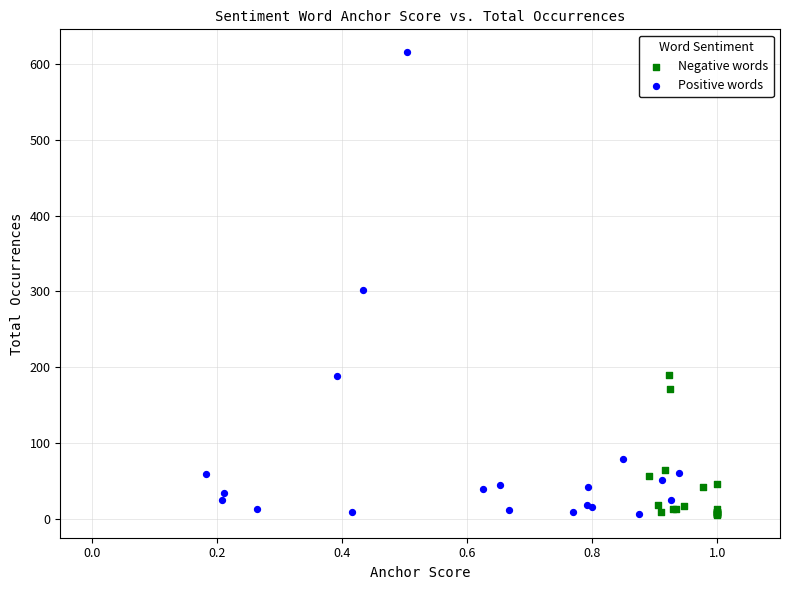

Which series reaches the maximum Y coordinate?

Positive words